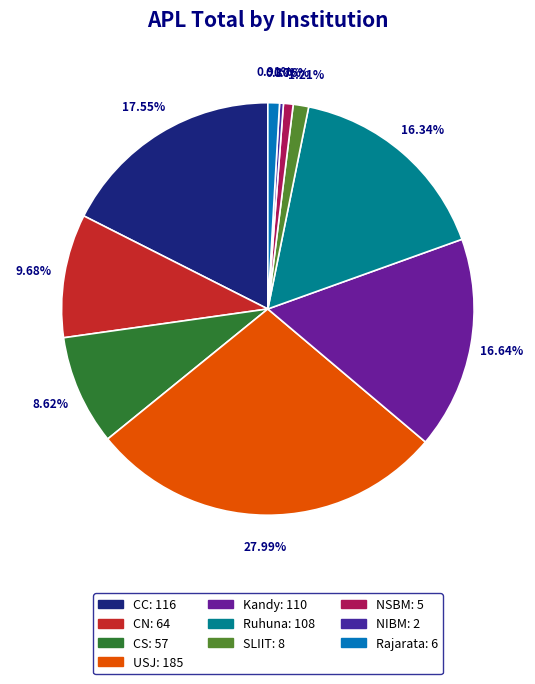

What portion of the pie excludes NIBM?

99.7%